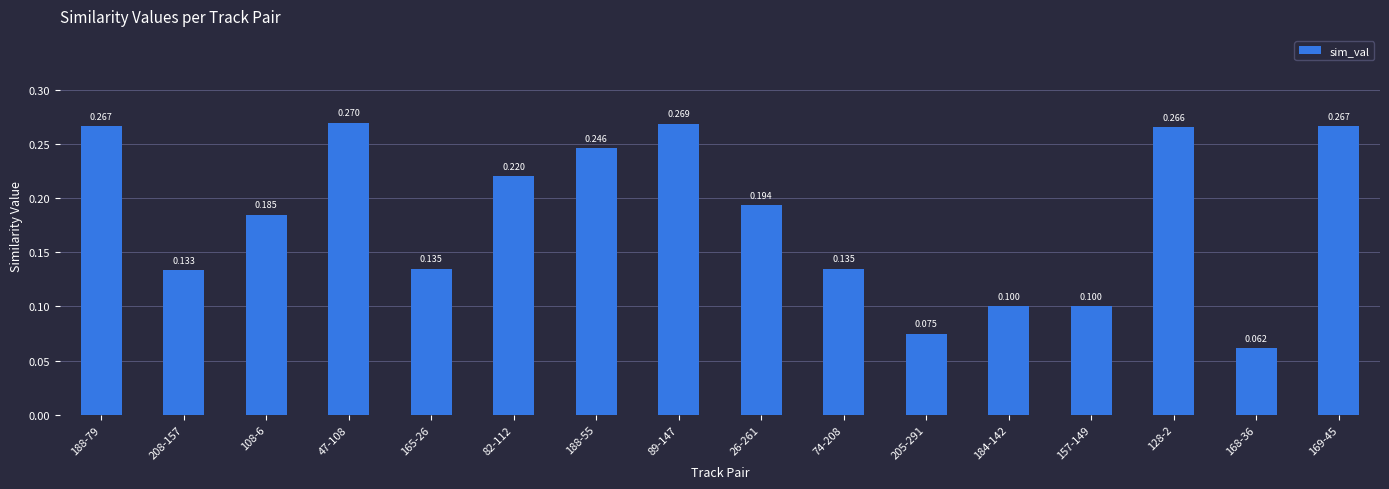

Reading left to right, transcribe all the data shown in this chart.

0.3	0.1	0.2	0.3	0.1	0.2	0.2	0.3	0.2	0.1	0.1	0.1	0.1	0.3	0.1	0.3